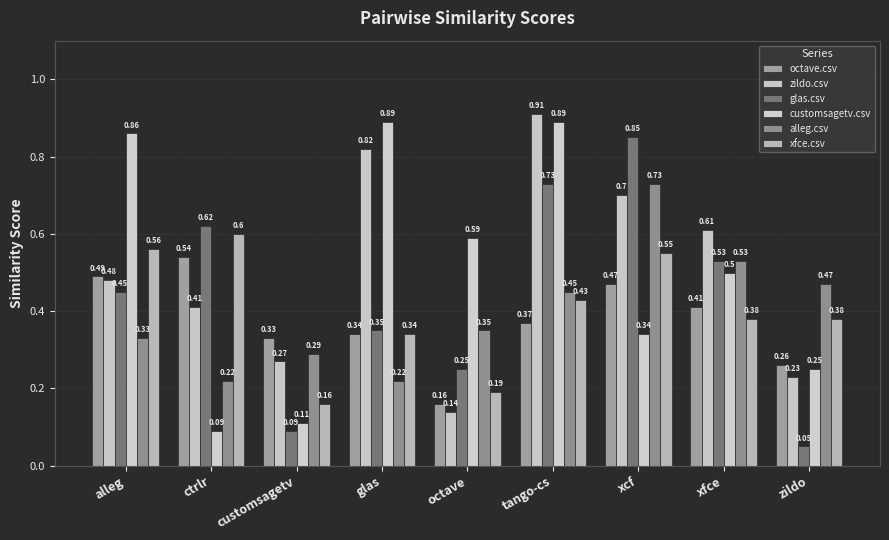

How many series are shown in this chart?

6